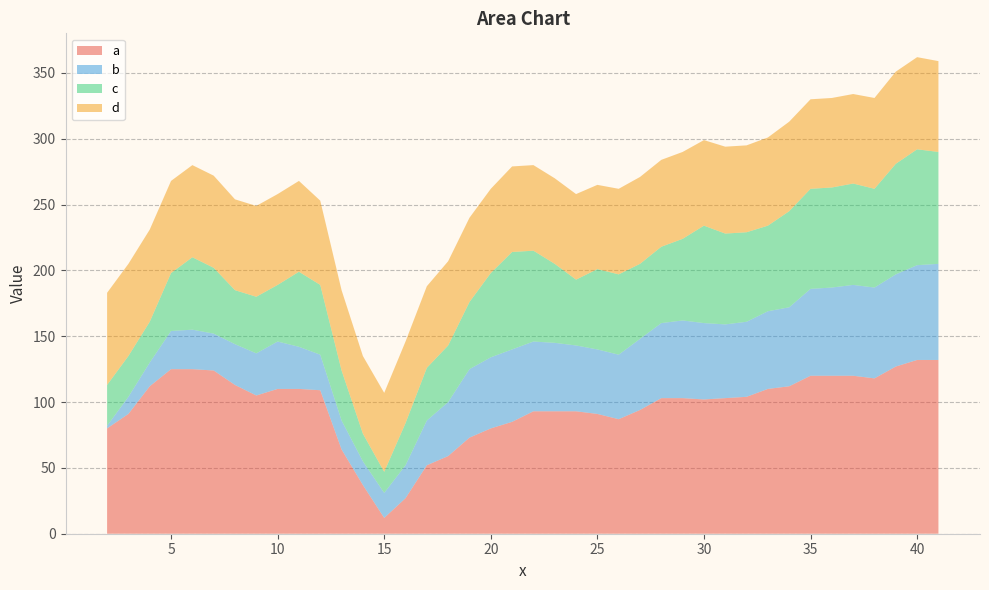

Reading left to right, transcribe all the data shown in this chart.

a: 80	91	112	125	125	124	113	105	110	110	109	64	37	12	27	52	59	73	80	85	93	93	93	91	87	94	103	103	102	103	104	110	112	120	120	120	118	127	132	132
b: 2	13	18	29	30	28	31	32	36	32	27	22	18	19	25	34	41	52	54	55	53	52	50	49	49	54	57	59	58	56	57	59	60	66	67	69	69	70	72	73
c: 31	31	31	44	55	50	41	43	43	57	53	38	21	16	32	40	43	51	64	74	69	60	50	61	61	57	58	62	74	69	68	65	73	76	76	77	75	84	88	85
d: 70	70	70	70	70	70	69	69	69	69	64	61	59	60	62	62	64	64	64	65	65	65	65	64	65	66	66	66	65	66	66	67	68	68	68	68	69	70	70	69